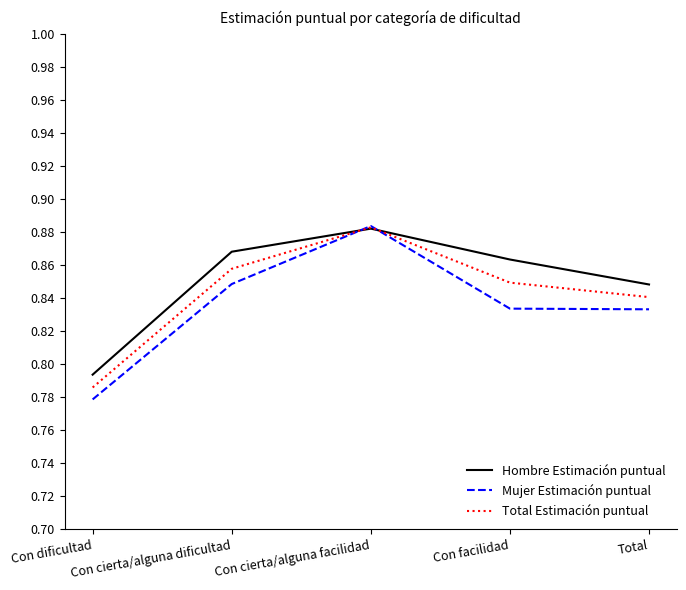

At which label does Mujer Estimación puntual reach its peak?

Con cierta/alguna facilidad